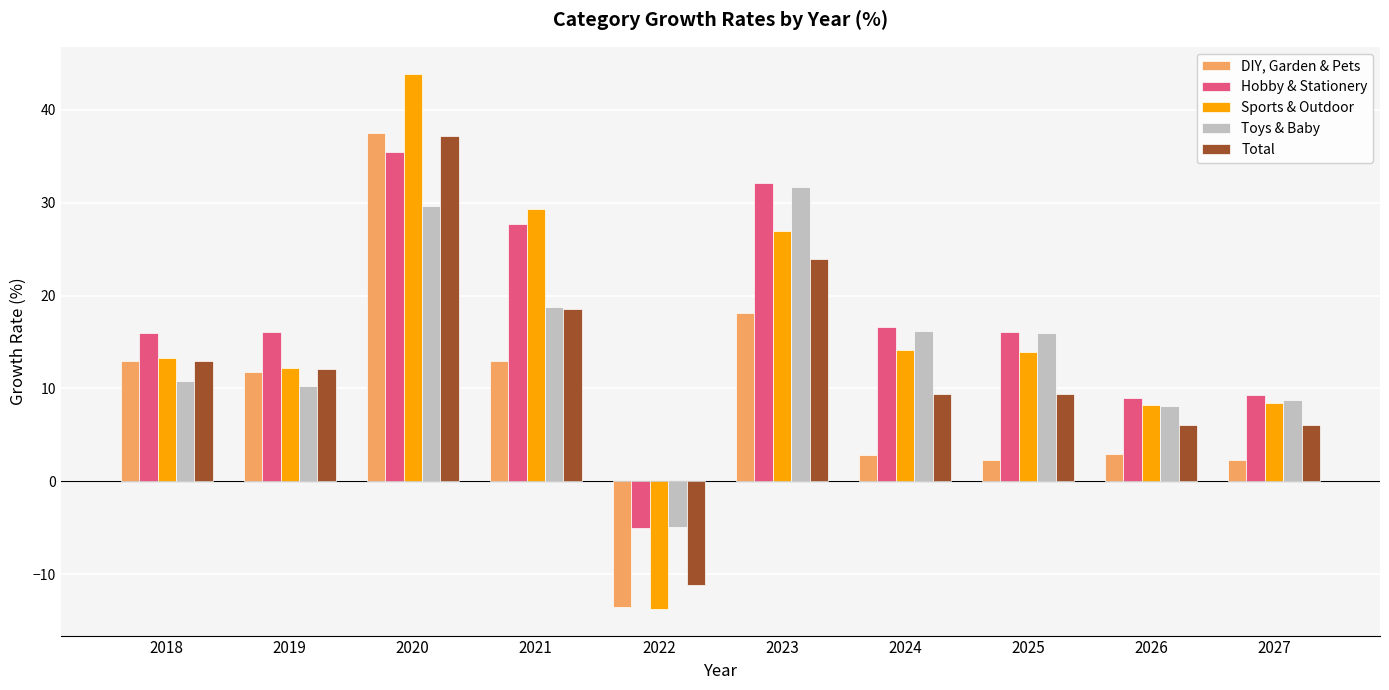

At which category is the sum across all series the highest?

2020